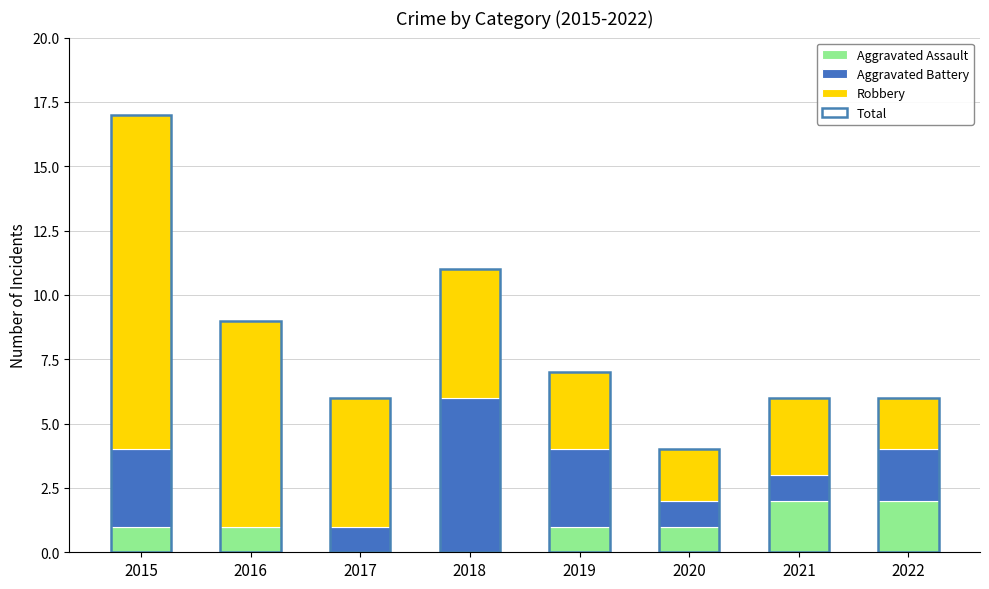

Which has a higher value, 2021 or 2015?

2021